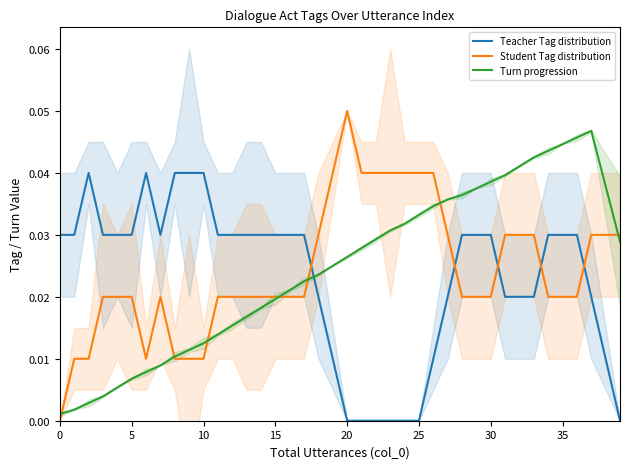

True or false: Teacher Tag distribution and Turn progression intersect in this chart.

True